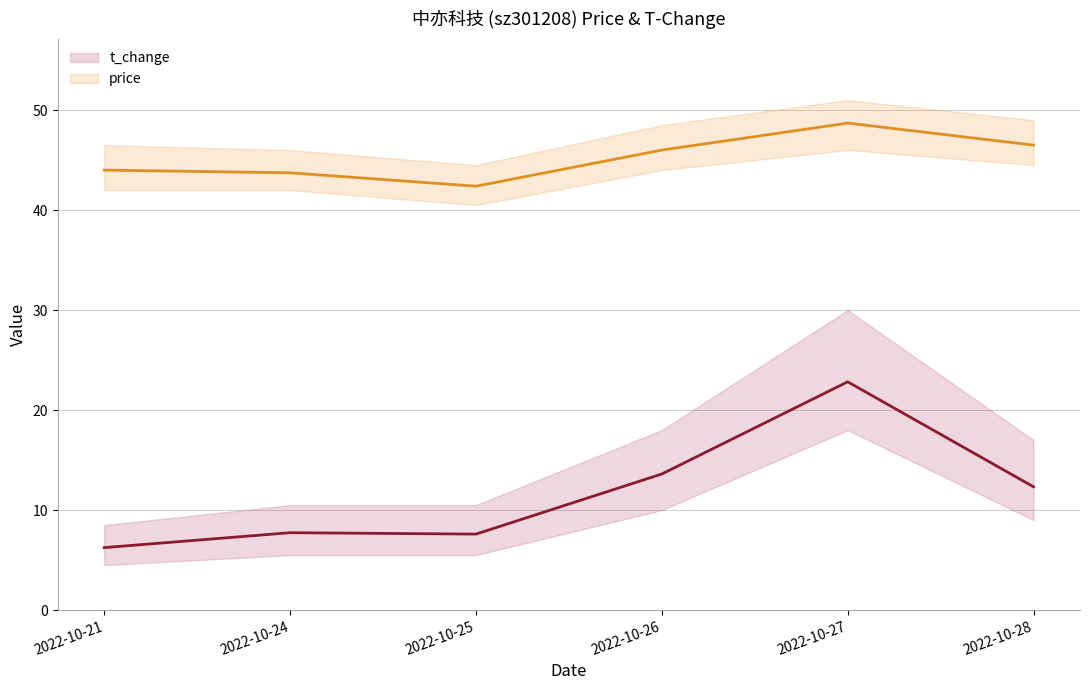

True or false: price and t_change intersect in this chart.

False